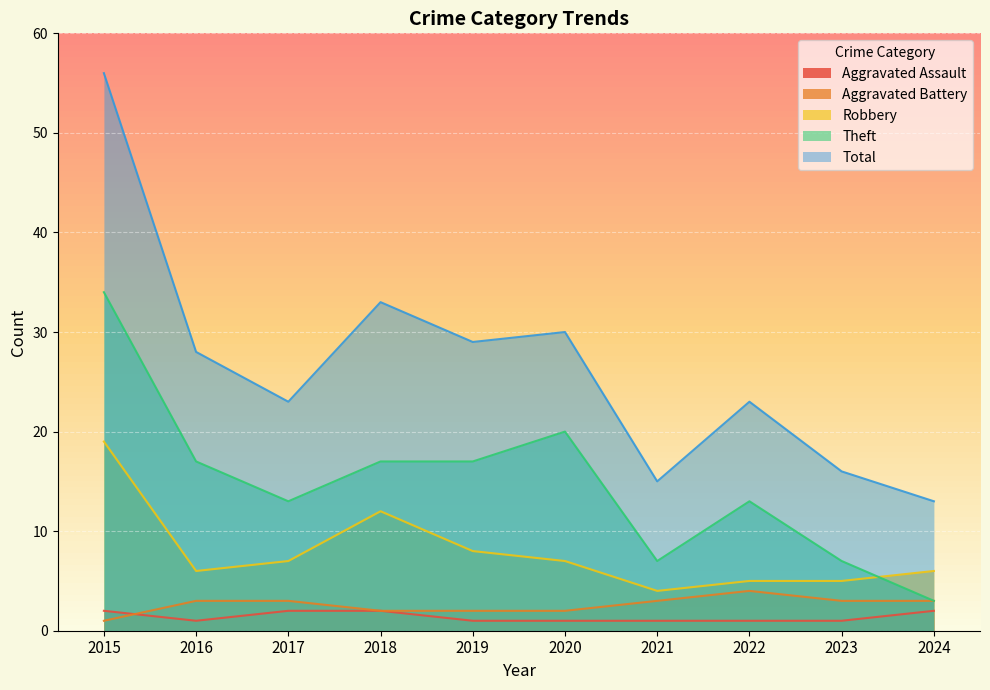

What is the sum of the Theft values at 2021 and 2024?

10